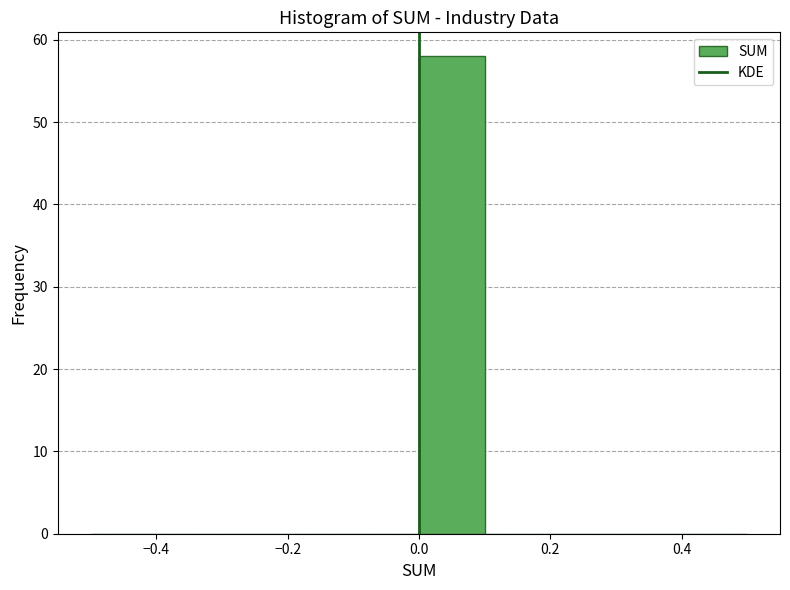

Reading left to right, transcribe this chart: for each bar, give the range it covers on the x-axis and its height. The values are not printed on the chart, so give them approximately, as read against the axis.

-0.5 to -0.4: 0
-0.4 to -0.3: 0
-0.3 to -0.2: 0
-0.2 to -0.1: 0
-0.1 to 0.0: 0
0.0 to 0.1: 58
0.1 to 0.2: 0
0.2 to 0.3: 0
0.3 to 0.4: 0
0.4 to 0.5: 0